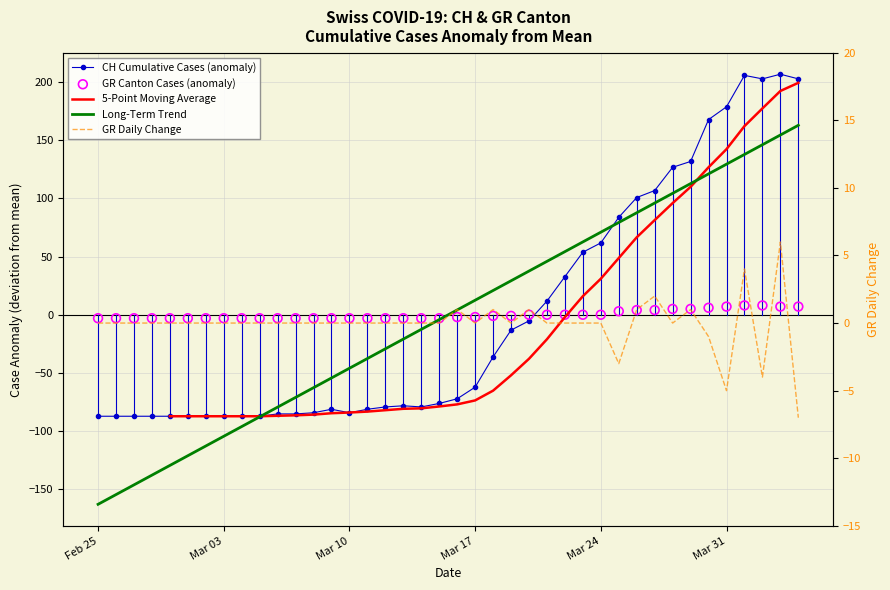

What are all the series names shown in the legend?

CH Cumulative Cases (anomaly), 5-Point Moving Average, Long-Term Trend, GR Canton Cases (anomaly), GR Daily Change